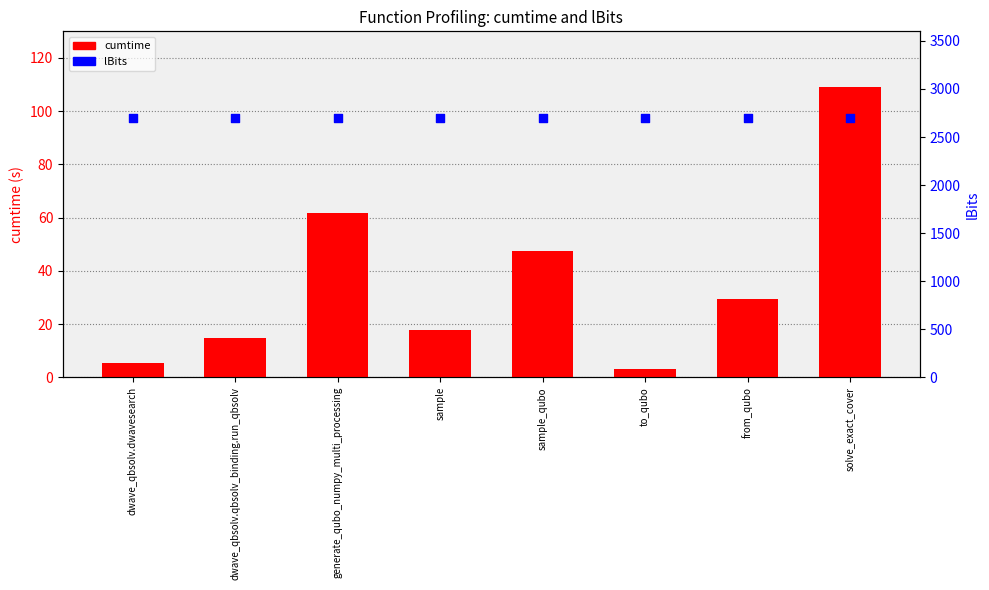

Which series reaches the maximum Y coordinate?

lBits